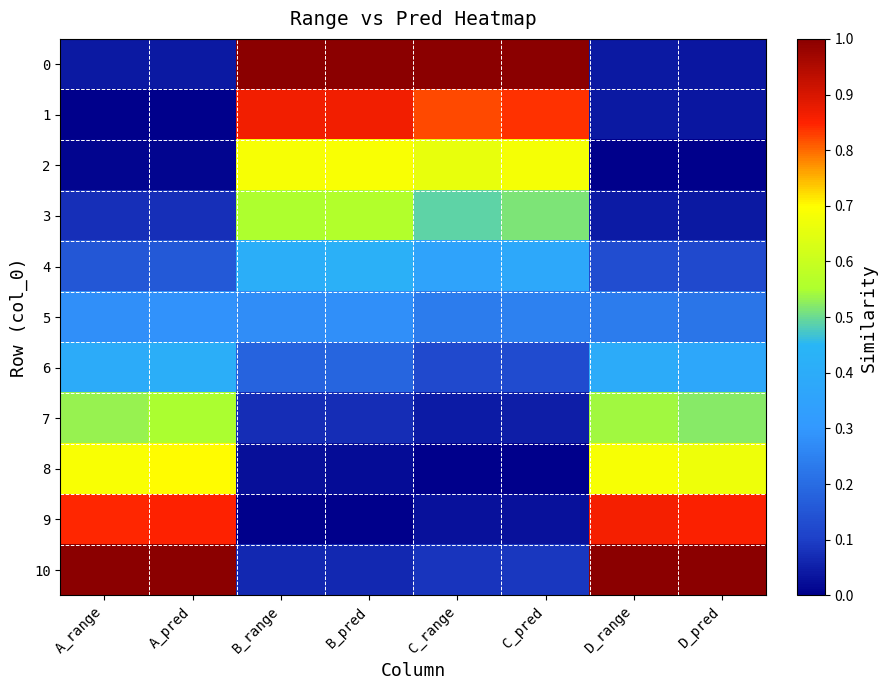

Reading right to left, list all the values displayed in this chart.

0: D_pred=0.0	D_range=0.0	C_pred=1.0	C_range=1.0	B_pred=1.0	B_range=1.0	A_pred=0.0	A_range=0.0
1: D_pred=0.0	D_range=0.0	C_pred=0.8	C_range=0.8	B_pred=0.9	B_range=0.9	A_pred=0.0	A_range=0.0
2: D_pred=0.0	D_range=0.0	C_pred=0.7	C_range=0.7	B_pred=0.7	B_range=0.7	A_pred=0.0	A_range=0.0
3: D_pred=0.0	D_range=0.0	C_pred=0.5	C_range=0.5	B_pred=0.6	B_range=0.6	A_pred=0.1	A_range=0.1
4: D_pred=0.1	D_range=0.1	C_pred=0.4	C_range=0.4	B_pred=0.4	B_range=0.4	A_pred=0.2	A_range=0.2
5: D_pred=0.2	D_range=0.2	C_pred=0.2	C_range=0.2	B_pred=0.3	B_range=0.3	A_pred=0.3	A_range=0.3
6: D_pred=0.4	D_range=0.4	C_pred=0.1	C_range=0.1	B_pred=0.2	B_range=0.2	A_pred=0.4	A_range=0.4
7: D_pred=0.5	D_range=0.5	C_pred=0.0	C_range=0.0	B_pred=0.1	B_range=0.1	A_pred=0.5	A_range=0.5
8: D_pred=0.7	D_range=0.7	C_pred=0.0	C_range=0.0	B_pred=0.0	B_range=0.0	A_pred=0.7	A_range=0.7
9: D_pred=0.9	D_range=0.9	C_pred=0.0	C_range=0.0	B_pred=0.0	B_range=0.0	A_pred=0.9	A_range=0.8
10: D_pred=1.0	D_range=1.0	C_pred=0.1	C_range=0.1	B_pred=0.1	B_range=0.1	A_pred=1.0	A_range=1.0